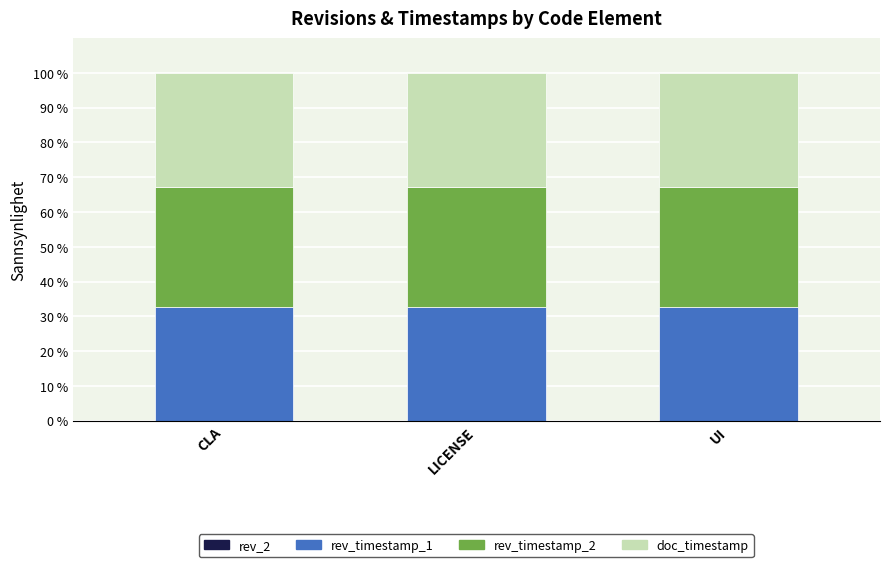

Rank the series at CLA from highest to lowest value.

rev_timestamp_2, rev_timestamp_1, doc_timestamp, rev_2